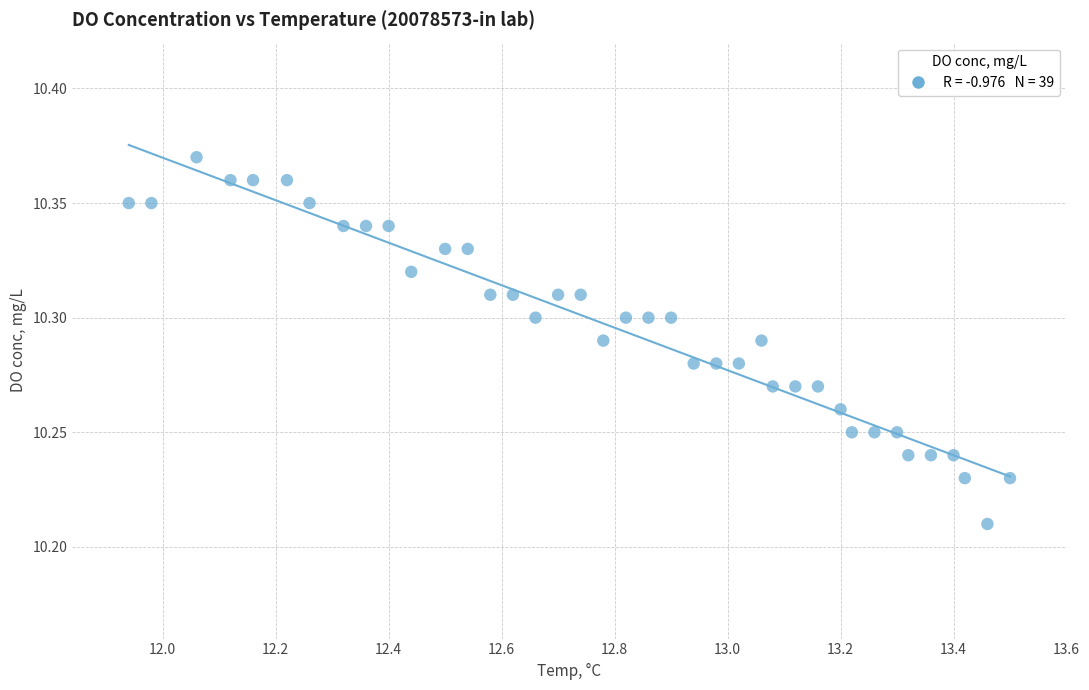

What is the range of X values (max minus min)?

1.6